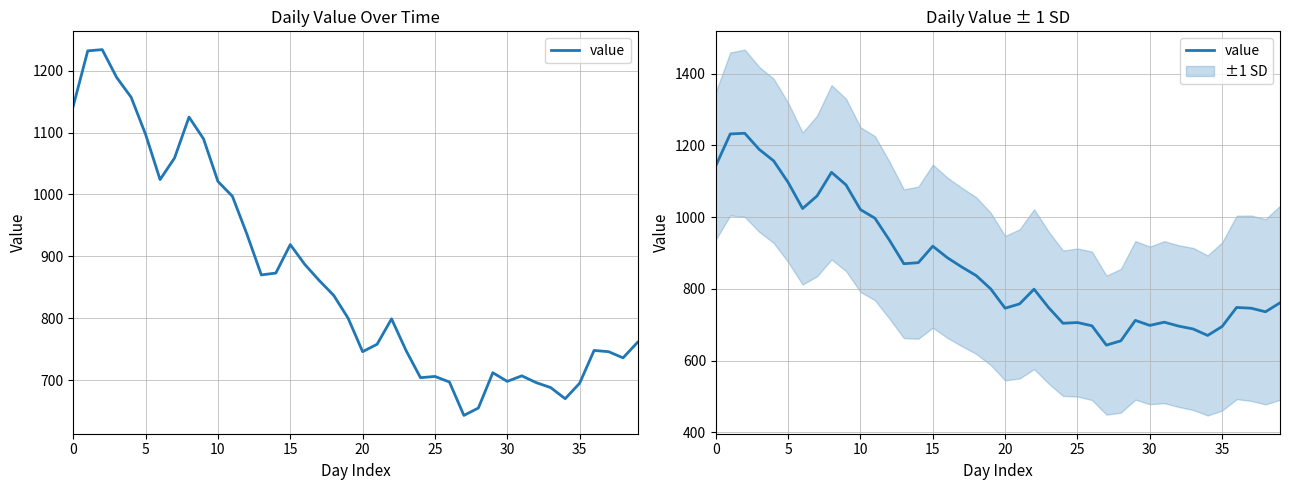

What value does the data have at 19?

800